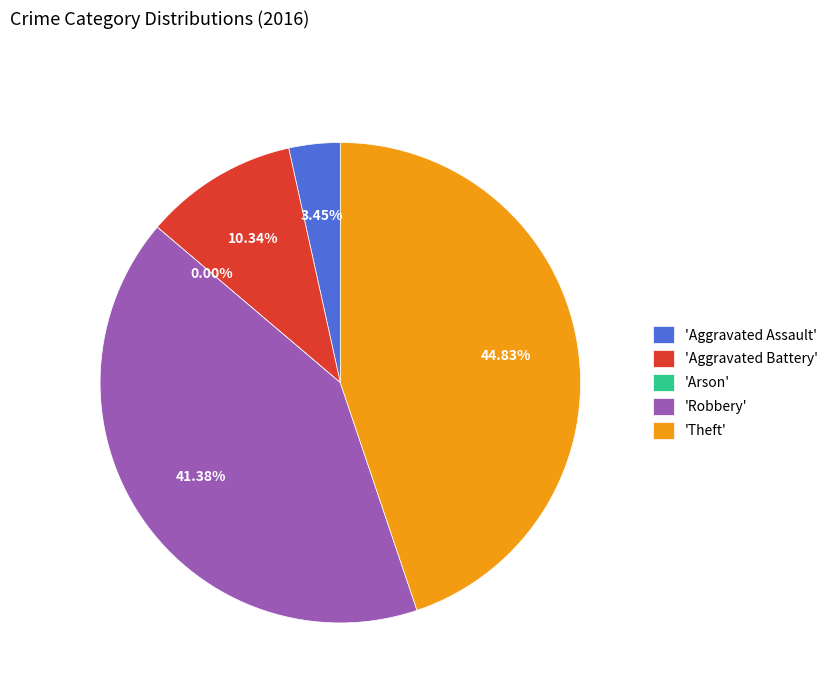

What percentage is the Aggravated Assault slice, to the nearest percent?

3%